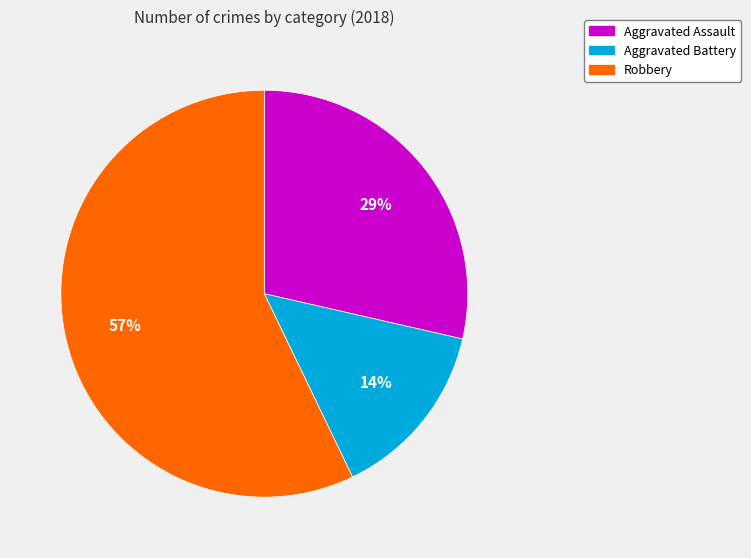

How many slices are in this pie chart?

3